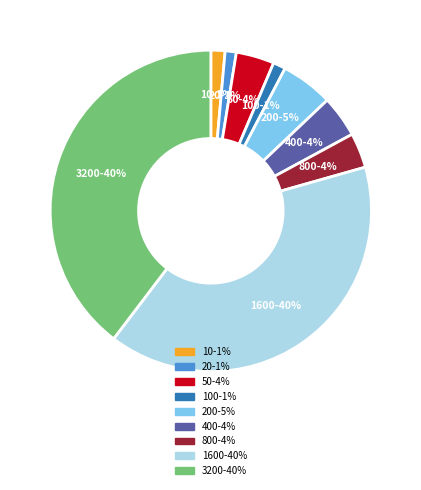

Does any single category account for the majority?

No